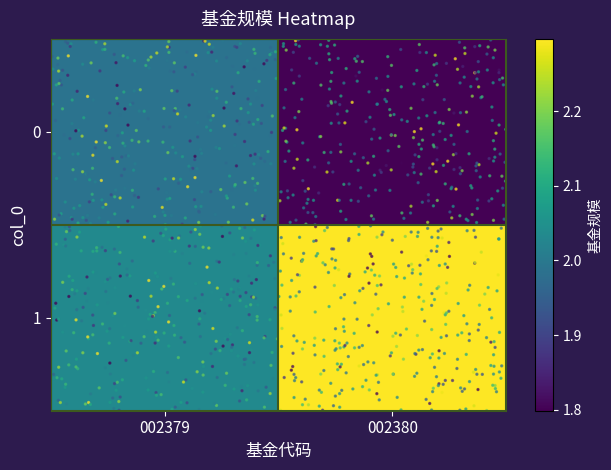

Which series has the largest total across all categories?

1